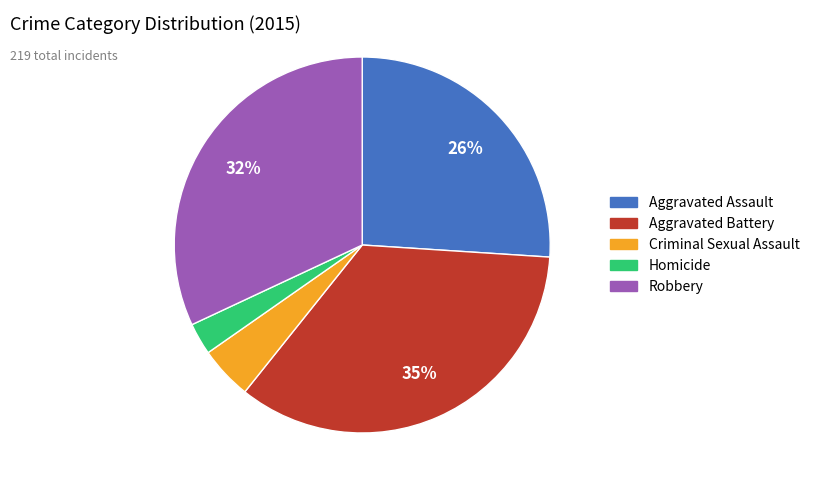

Which has a higher value, Aggravated Assault or Criminal Sexual Assault?

Aggravated Assault